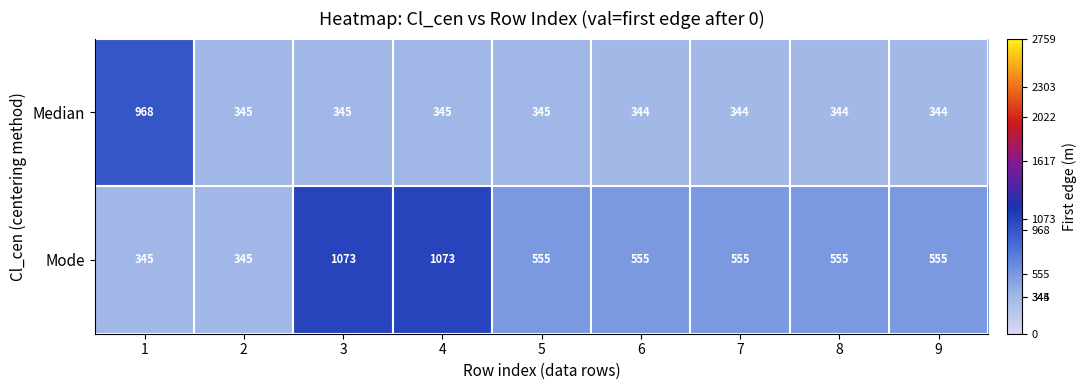

What is the minimum value shown in the chart?

344